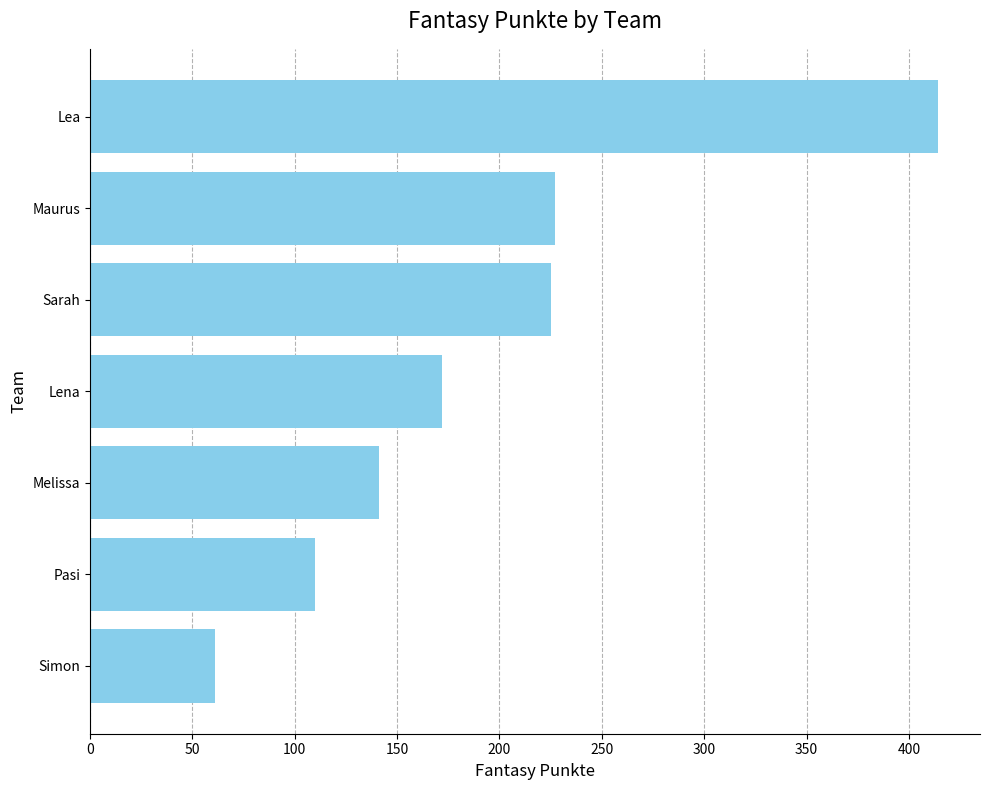

What is the difference between the maximum and minimum values?

353